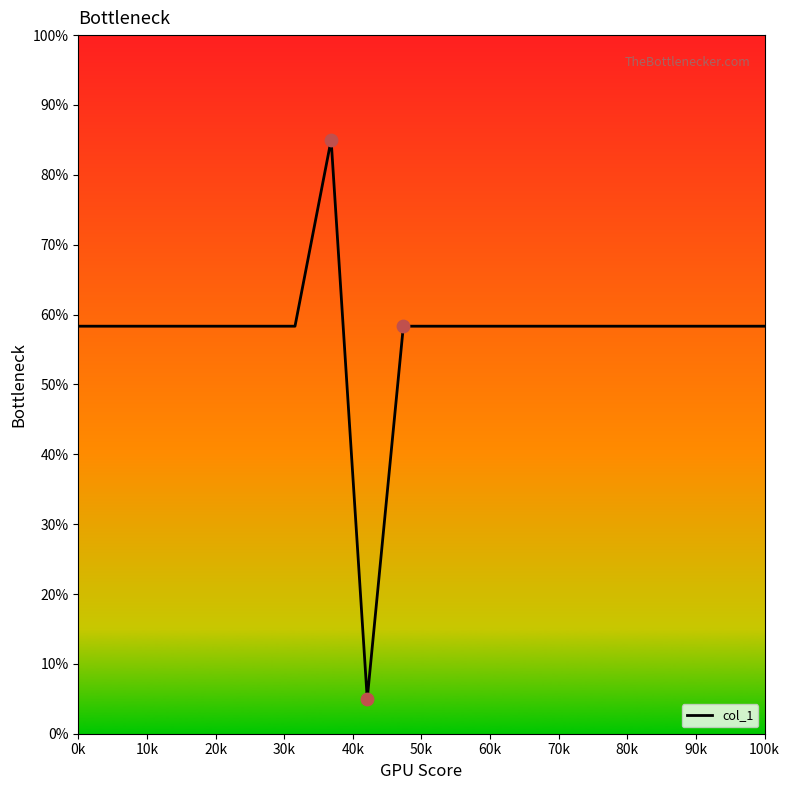

What is the smallest value displayed?

5.0